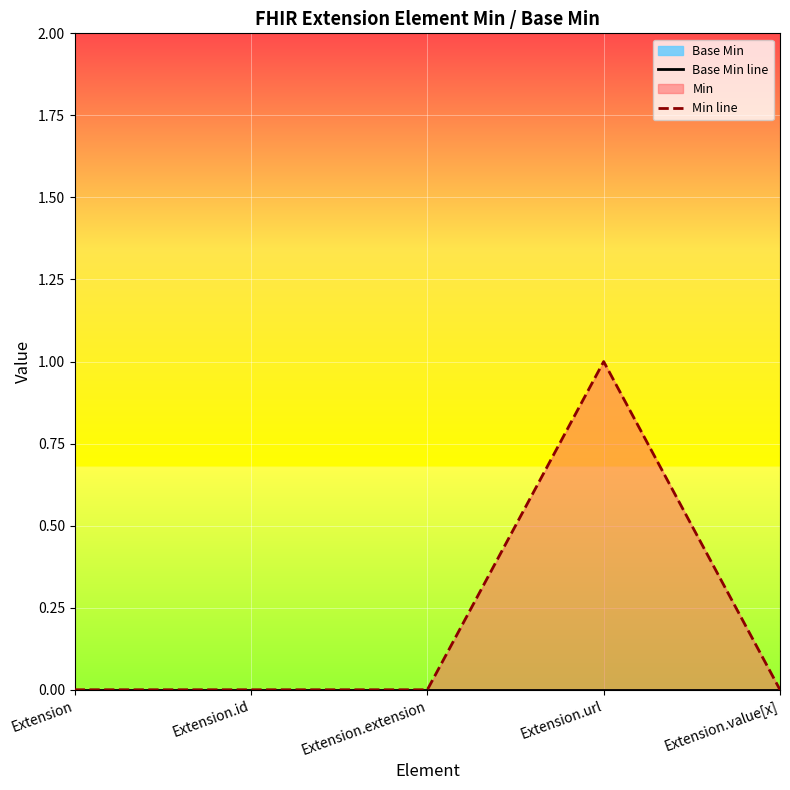

What position from the left is Extension.id?

2